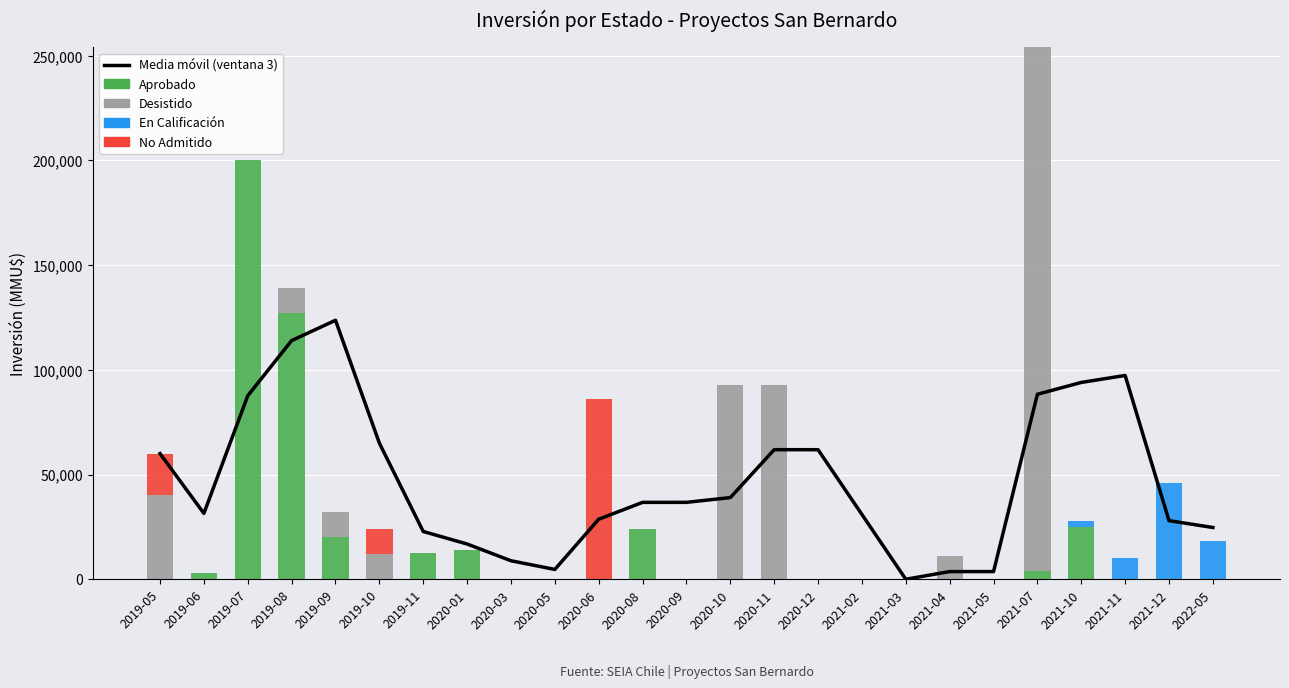

True or false: No Admitido has a value of 20000.0 at 2019-05.

True